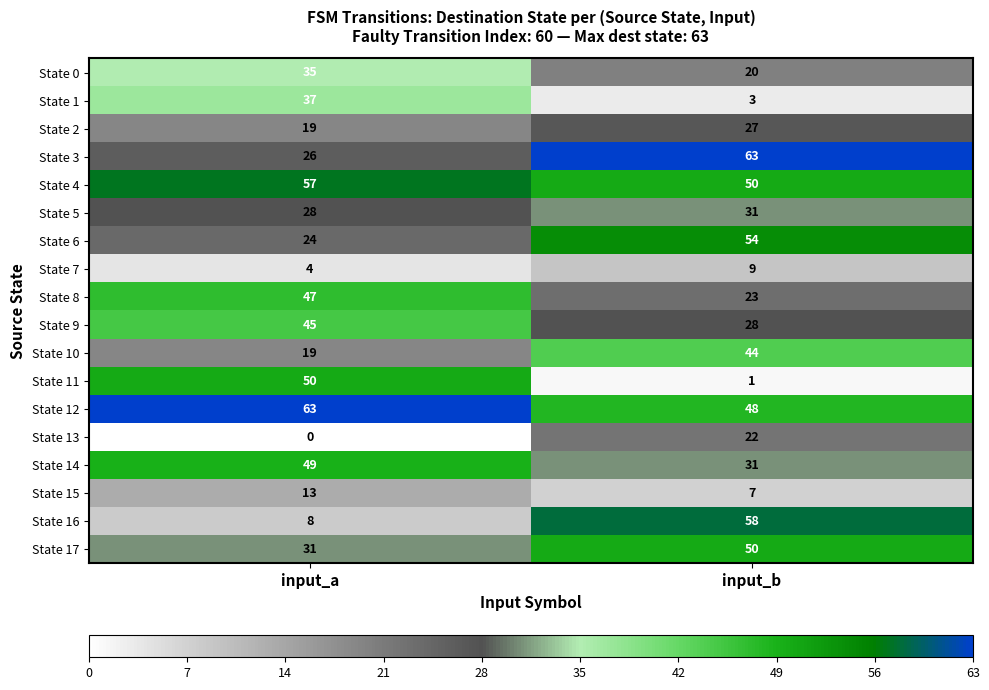

What is the total value across all series at input_a?

555